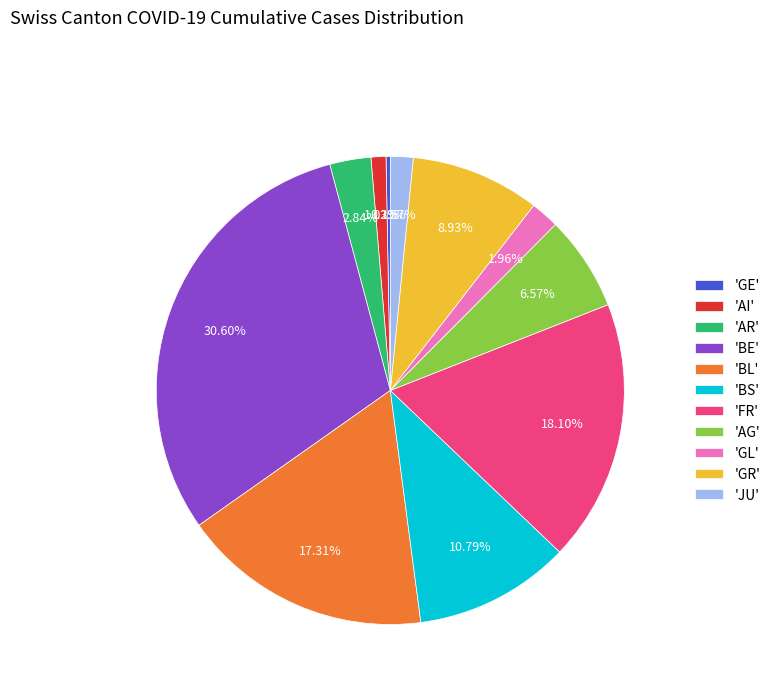

Does 'BS' account for over 50% of the chart?

No